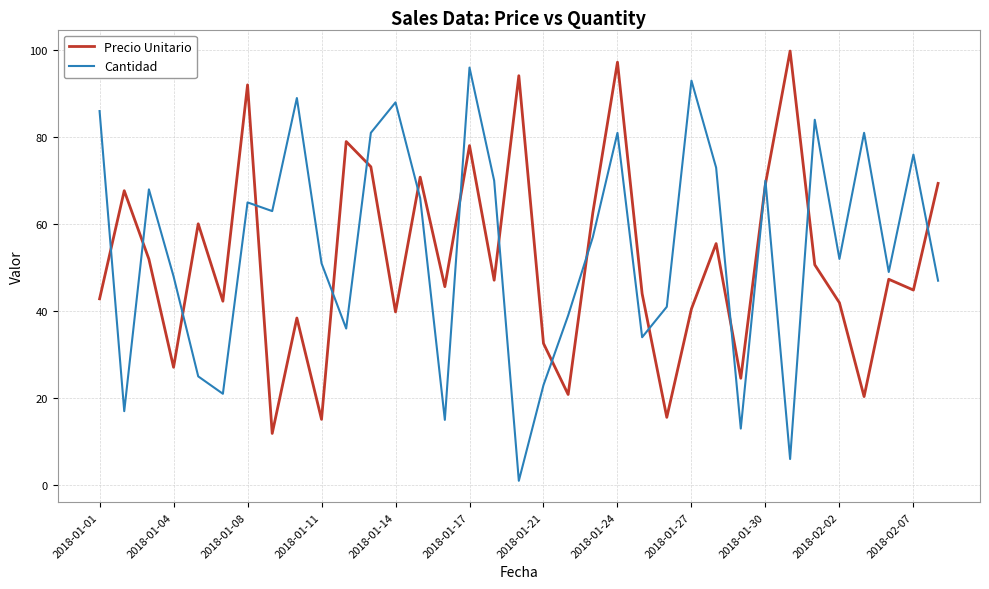

Which series has the largest range (max minus min)?

Cantidad